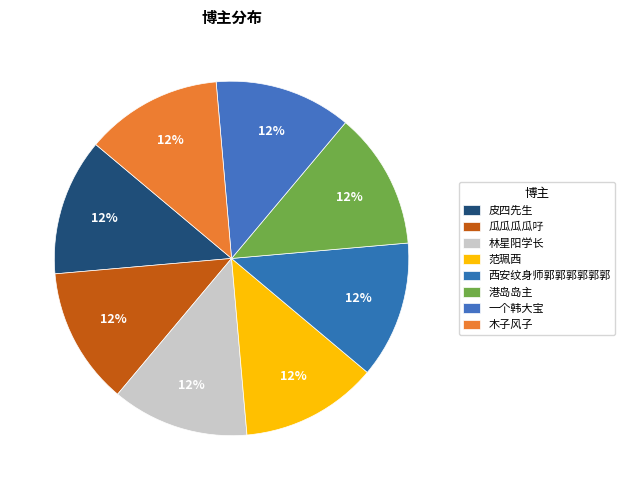

To the nearest percent, what percentage of the pie is 一个韩大宝?

13%